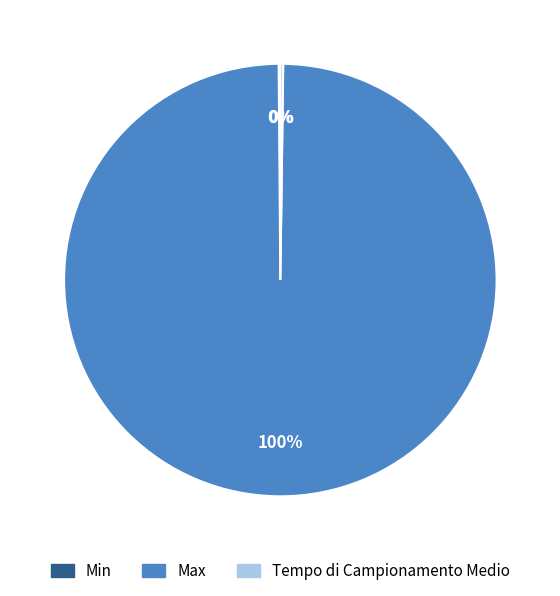

Does any single category account for the majority?

Yes